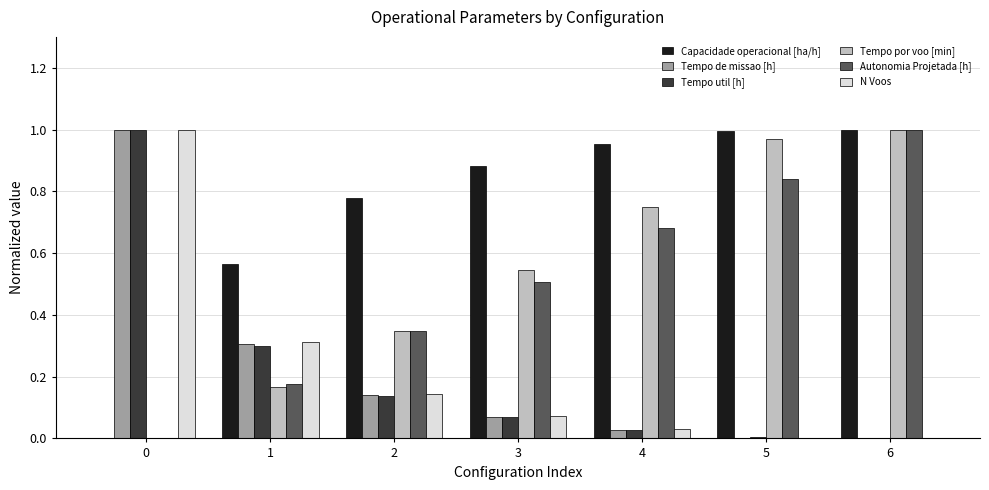

What is the sum of all Capacidade operacional [ha/h] values?

5.2